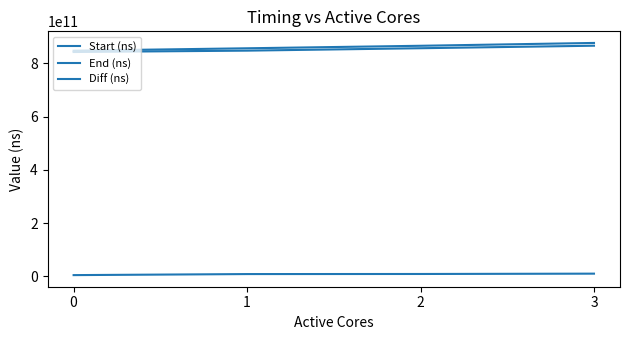

True or false: Start (ns) has more than 1 points higher than both neighbors.

False